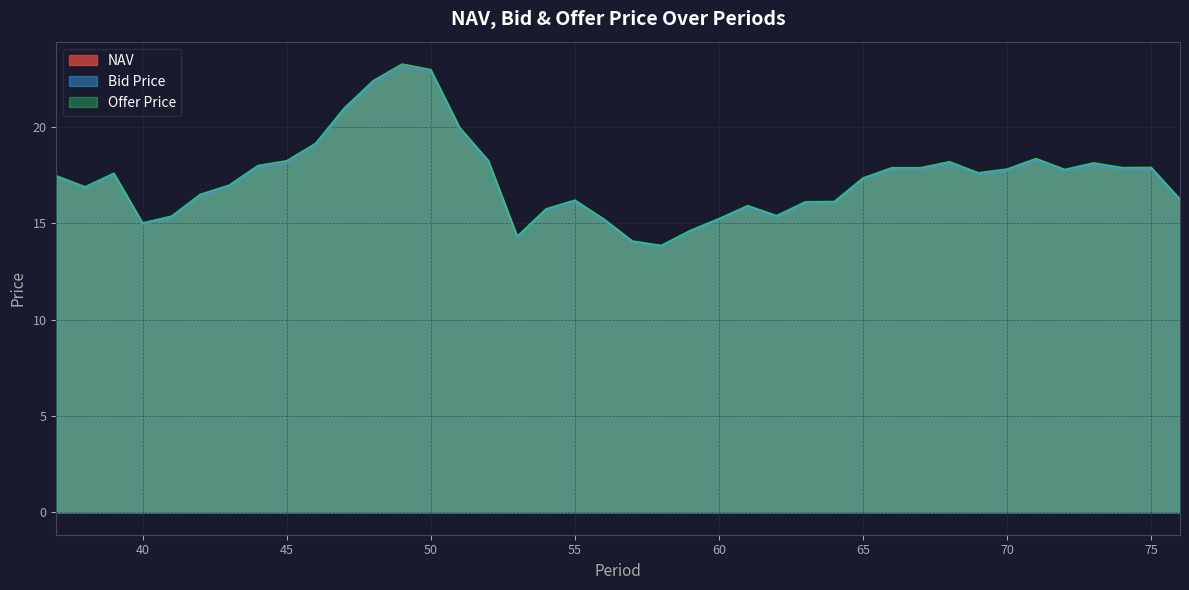

Reading left to right, what are all the values shown in this chart?

NAV: 17.4	16.8	17.5	15.0	15.3	16.5	16.9	17.9	18.2	19.1	20.9	22.3	23.2	22.9	19.9	18.2	14.3	15.7	16.1	15.2	14.0	13.8	14.6	15.2	15.9	15.3	16.1	16.1	17.3	17.8	17.8	18.1	17.6	17.8	18.3	17.7	18.1	17.8	17.8	16.2
Bid Price: 17.4	16.8	17.5	14.9	15.3	16.4	16.9	17.9	18.1	19.0	20.9	22.3	23.1	22.8	19.9	18.1	14.2	15.7	16.1	15.1	14.0	13.8	14.5	15.2	15.8	15.3	16.0	16.0	17.3	17.8	17.8	18.1	17.5	17.7	18.3	17.7	18.0	17.8	17.8	16.2
Offer Price: 17.5	16.9	17.6	15.0	15.4	16.5	17.0	18.0	18.2	19.1	21.0	22.4	23.3	23.0	20.0	18.2	14.3	15.7	16.2	15.2	14.1	13.8	14.6	15.2	15.9	15.4	16.1	16.1	17.3	17.9	17.9	18.2	17.6	17.8	18.4	17.8	18.1	17.9	17.9	16.3